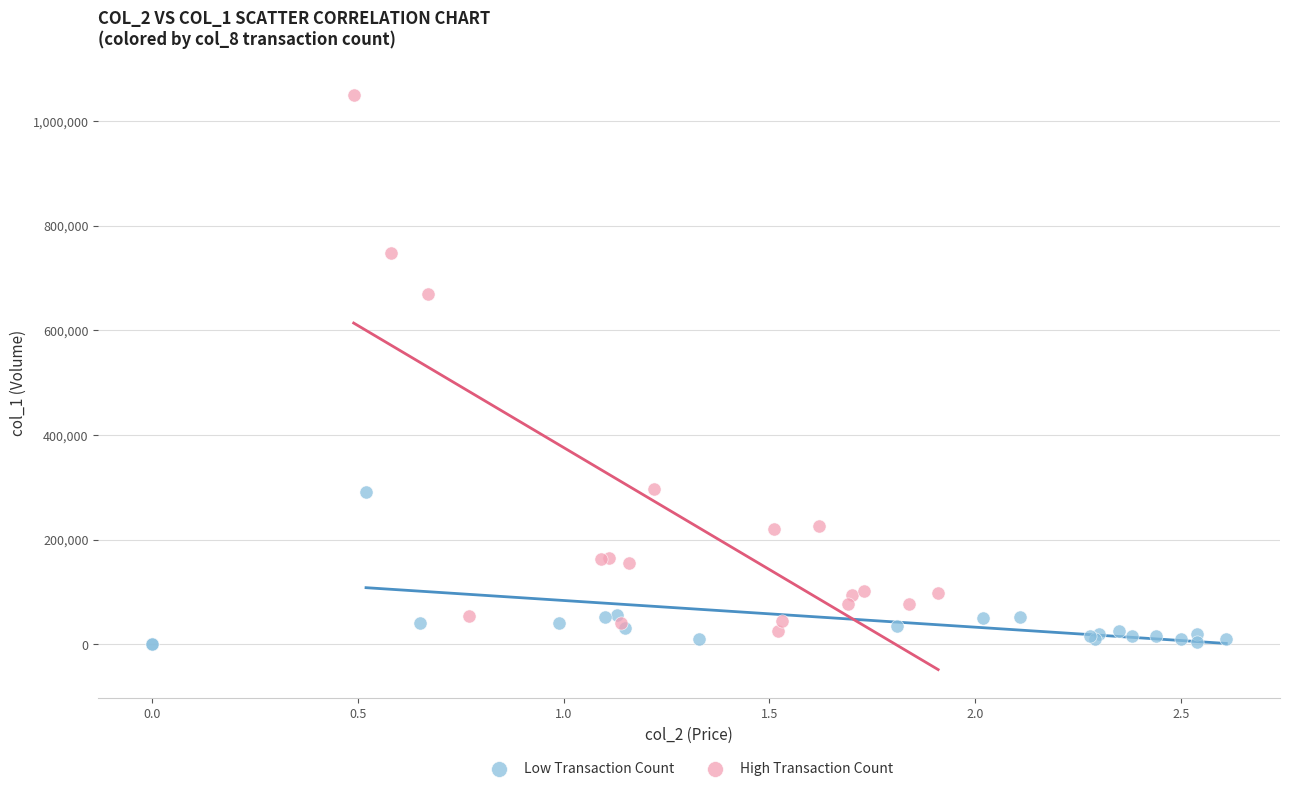

Which series reaches the maximum Y coordinate?

High Transaction Count